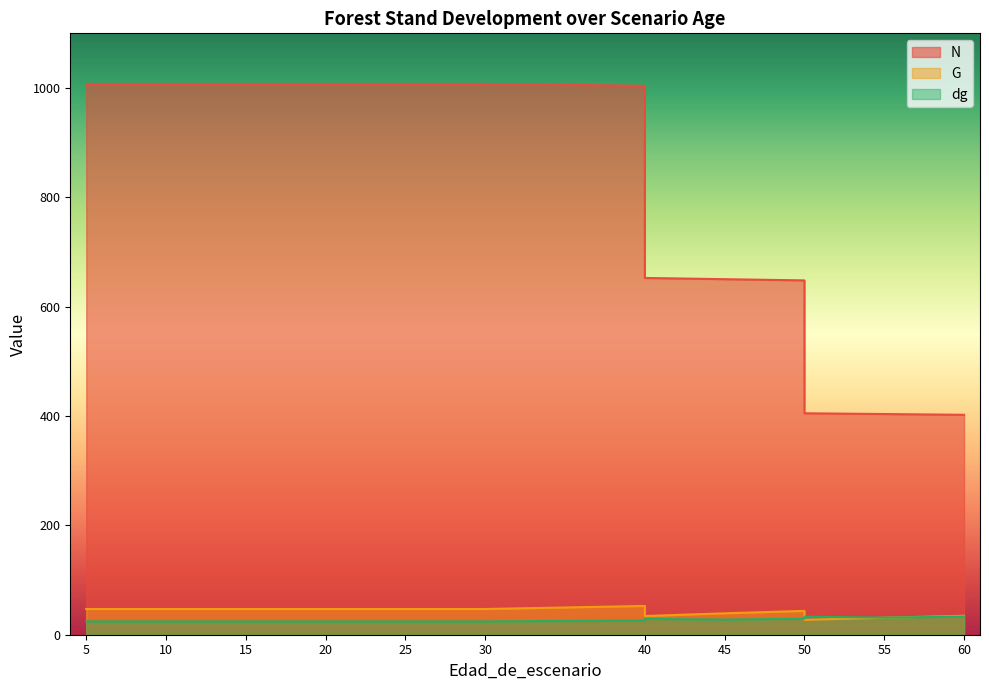

Reading right to left, what are all the values shown in this chart?

N: 60=402.3	55=403.6	50=405.1	50=648.1	45=650.3	40=652.6	40=1004.0	30=1007.4	25=1007.4	20=1007.4	20=1007.4	15=1007.4	10=1007.4	5=1007.4
G: 60=34.7	55=31.1	50=27.3	50=43.6	45=39.1	40=34.2	40=52.6	30=47.1	25=47.1	20=47.1	20=47.1	15=47.1	10=47.1	5=47.1
dg: 60=33.1	55=31.3	50=33.0	50=29.3	45=27.7	40=29.0	40=25.8	30=24.4	25=24.4	20=24.4	20=24.4	15=24.4	10=24.4	5=24.4